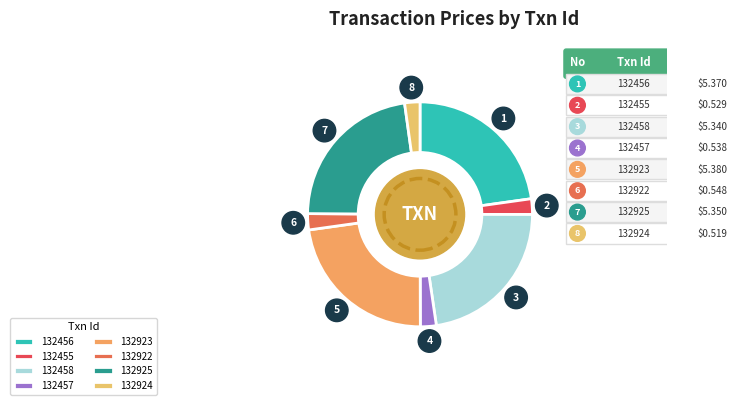

To the nearest percent, what is the difference between the largest and smallest slice percentages?

21%